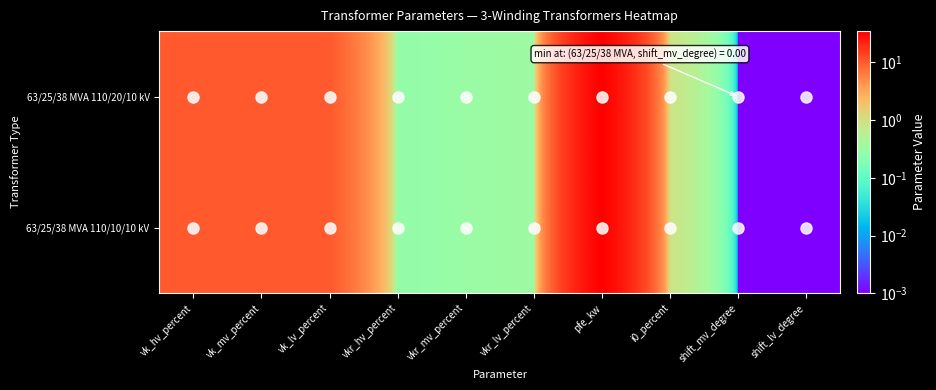

Reading right to left, what are all the values shown in this chart?

63/25/38 MVA 110/20/10 kV: shift_lv_degree=0.0	shift_mv_degree=0.0	i0_percent=0.9	pfe_kw=35.0	vkr_lv_percent=0.3	vkr_mv_percent=0.3	vkr_hv_percent=0.3	vk_lv_percent=10.4	vk_mv_percent=10.4	vk_hv_percent=10.4
63/25/38 MVA 110/10/10 kV: shift_lv_degree=0.0	shift_mv_degree=0.0	i0_percent=0.9	pfe_kw=35.0	vkr_lv_percent=0.3	vkr_mv_percent=0.3	vkr_hv_percent=0.3	vk_lv_percent=10.4	vk_mv_percent=10.4	vk_hv_percent=10.4